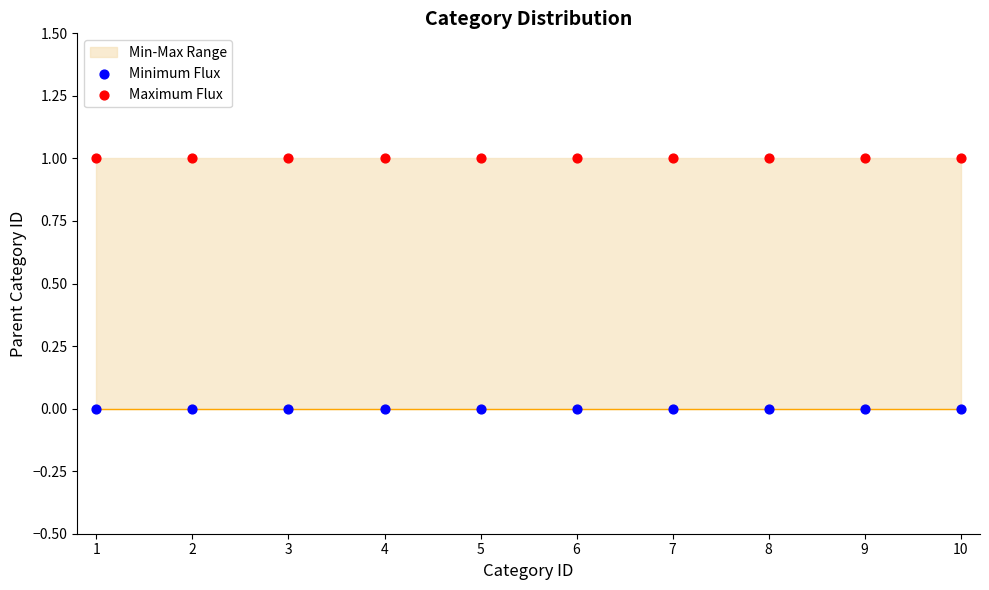

Which series reaches the maximum Y coordinate?

Maximum Flux